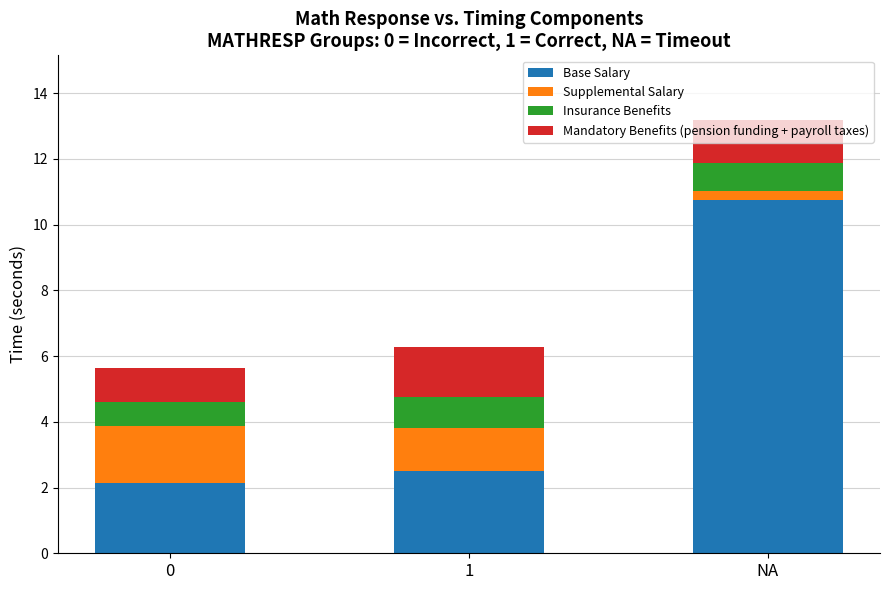

Which category has the highest value in the Base Salary series?

NA